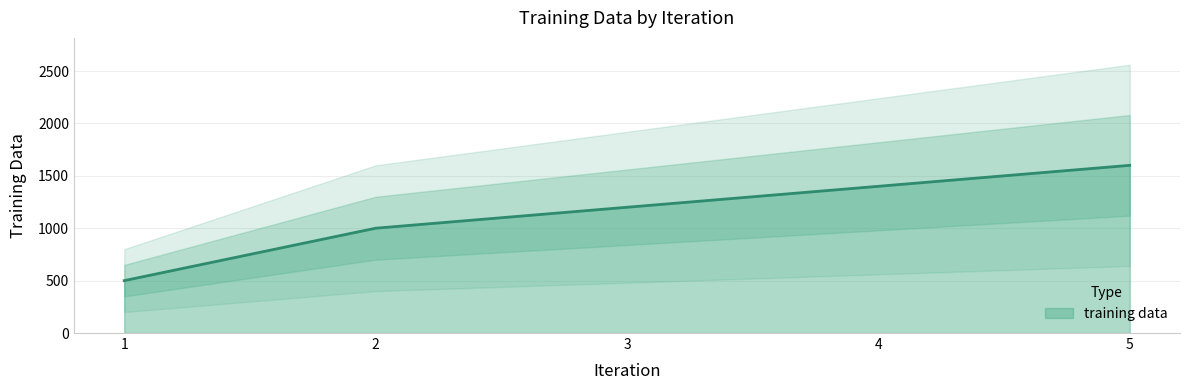

Is it true that the value at 1 is 174?

False